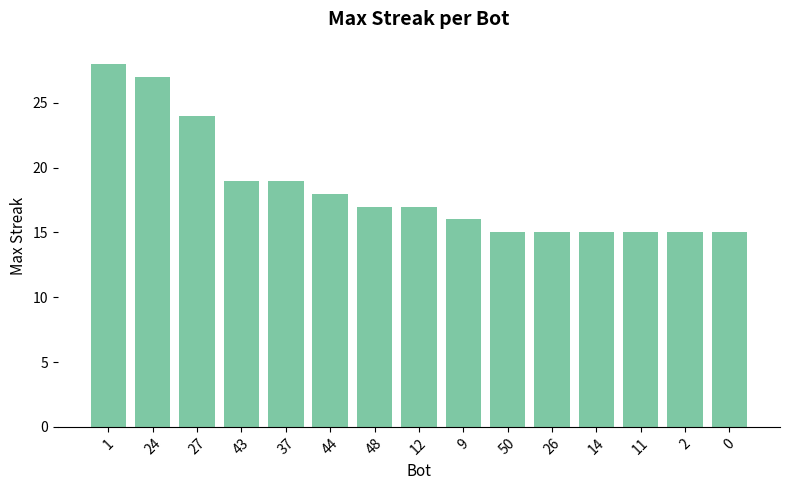

How many data points are less than 17?

7